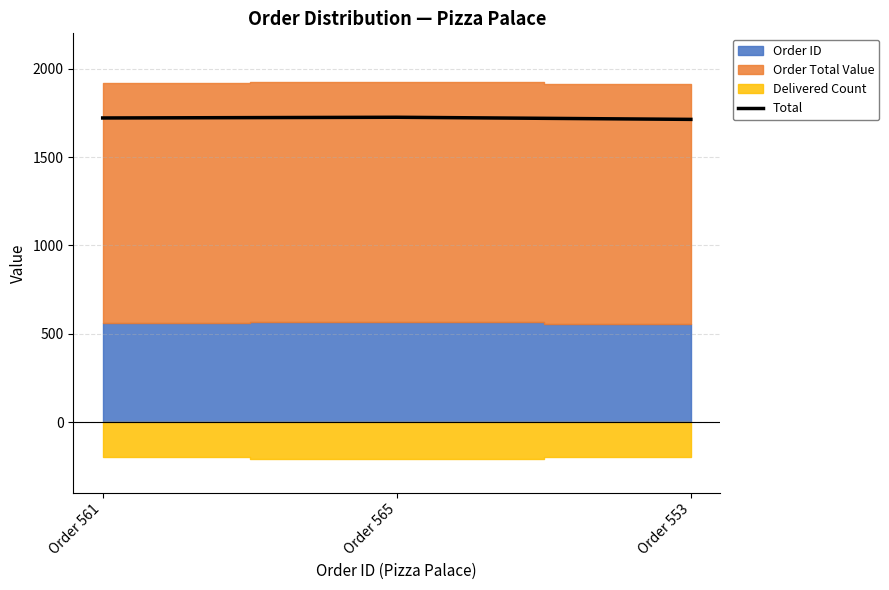

What is the label of the 3rd point from the right?

Order 561